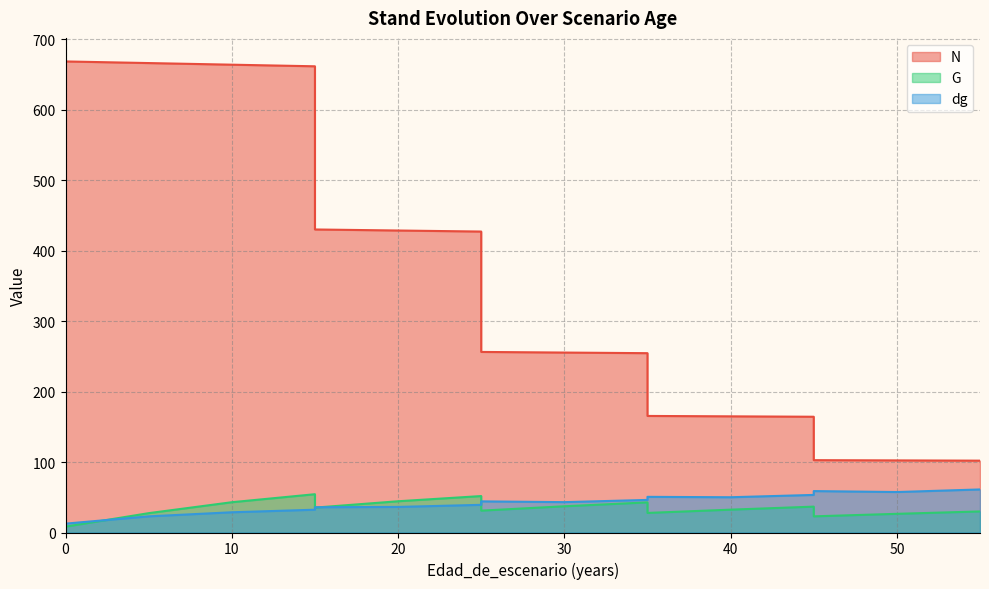

What is the difference between the second highest and second lowest values in the N series?

566.1